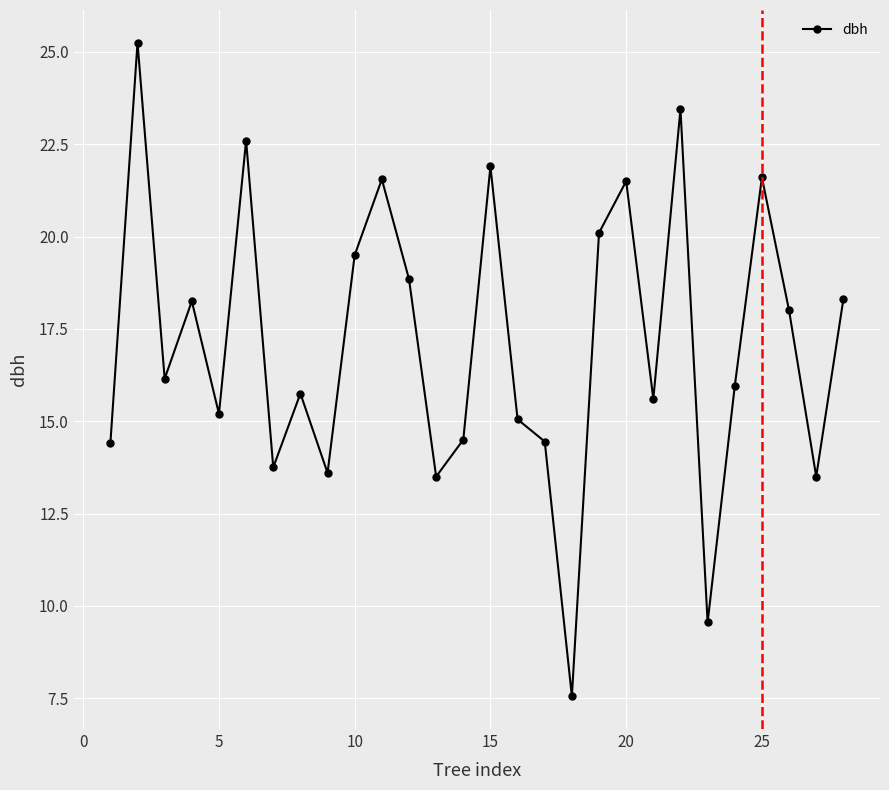

What is the value of the 28th point from the left?

18.3